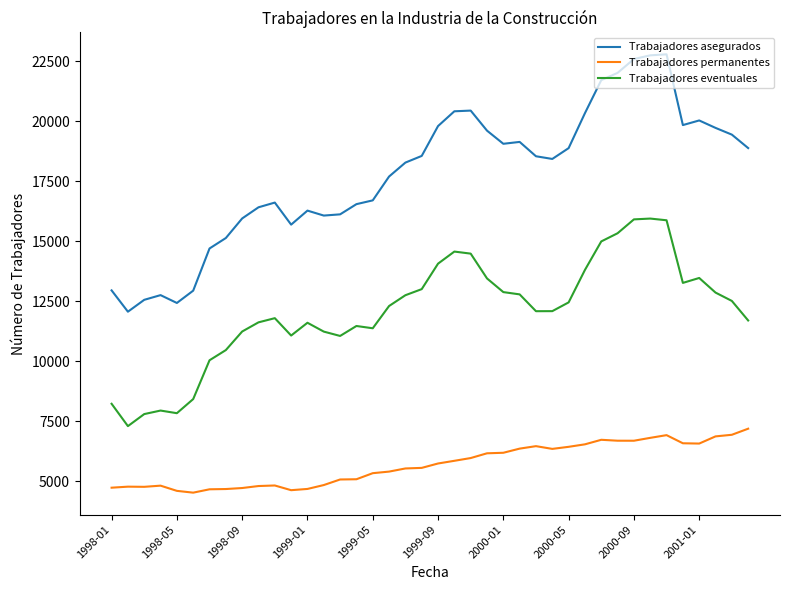

True or false: Trabajadores asegurados and Trabajadores eventuales intersect in this chart.

False